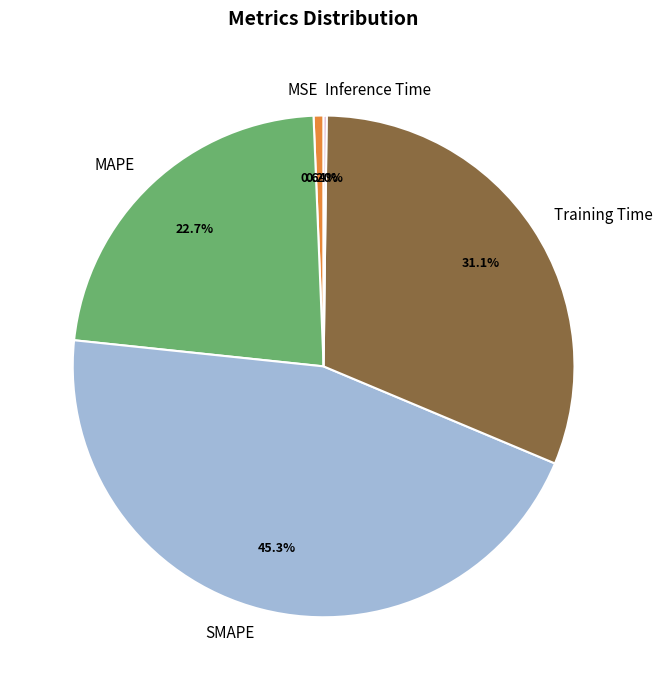

Do MSE and MAPE together represent more than half of the pie?

No